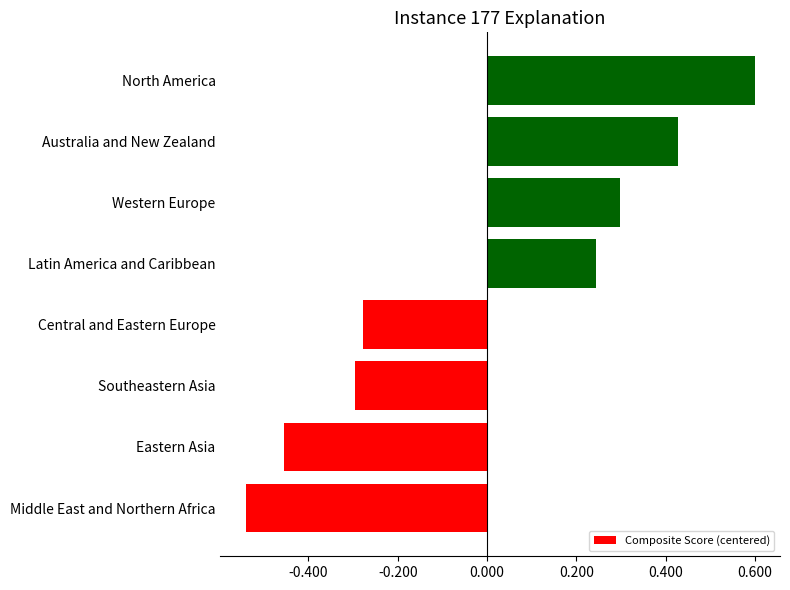

True or false: the data shows 0.6 at North America.

True